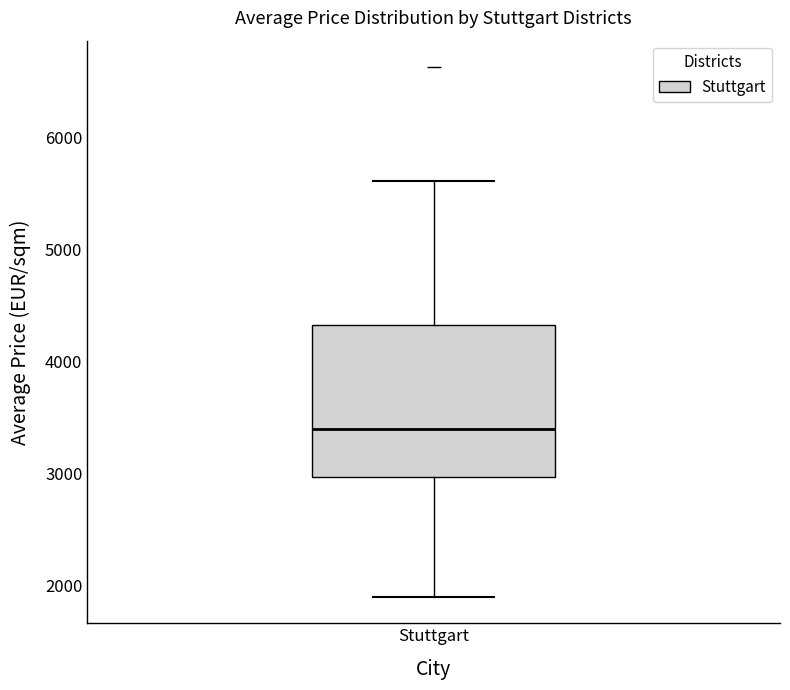

Transcribe this box plot: give where the median line is, the range the box spans, and where the two whiskers end, as read against the y-axis. The values are not printed on the chart, so give them approximately, as read against the axis.

median 3400, box 3000 to 4300, whiskers 1900 to 5600